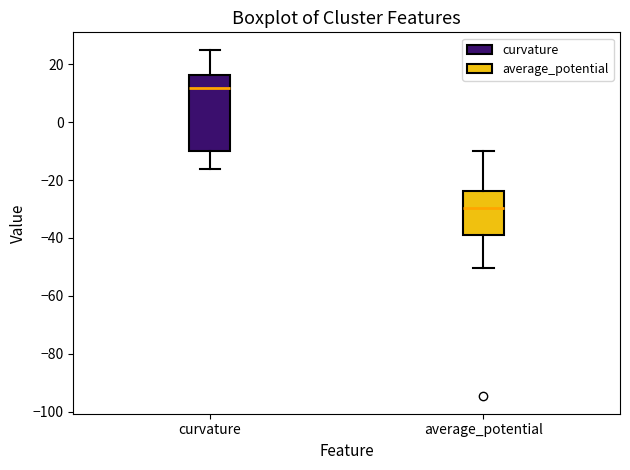

Reading left to right, transcribe this box plot: for each box, give where its median line is, the range the box spans, and where its two whiskers end, as read against the y-axis. The values are not printed on the chart, so give them approximately, as read against the axis.

curvature: median 12, box -10 to 16, whiskers -16 to 26
average_potential: median -30, box -40 to -24, whiskers -50 to -10